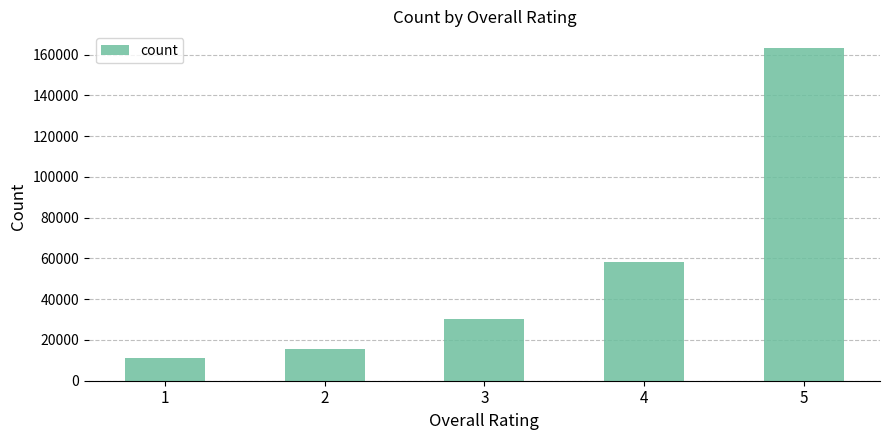

Which has a higher value, 2 or 5?

5